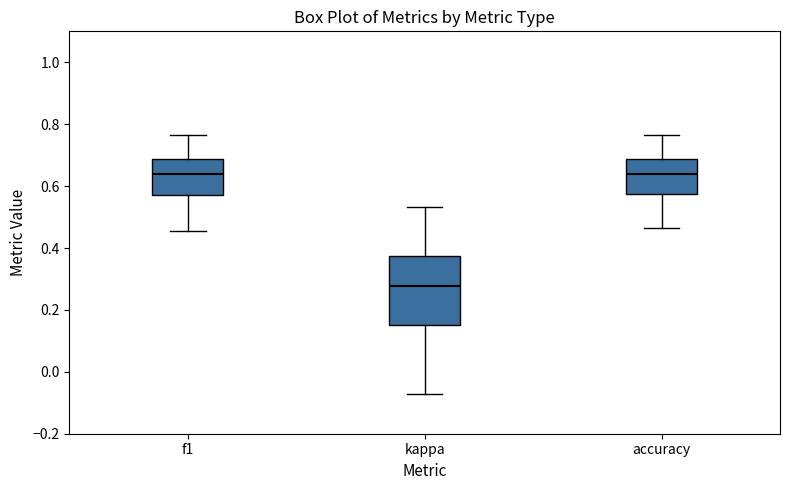

Reading left to right, transcribe this box plot: for each box, give where its median line is, the range the box spans, and where its two whiskers end, as read against the y-axis. The values are not printed on the chart, so give them approximately, as read against the axis.

f1: median 0.64, box 0.58 to 0.68, whiskers 0.46 to 0.76
kappa: median 0.28, box 0.16 to 0.38, whiskers -0.08 to 0.54
accuracy: median 0.64, box 0.58 to 0.68, whiskers 0.46 to 0.76